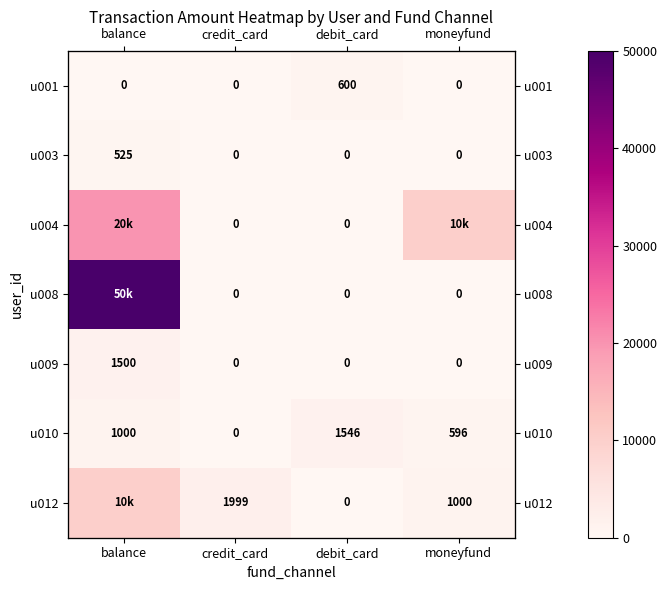

What is the difference between the highest and lowest values at balance?

50000